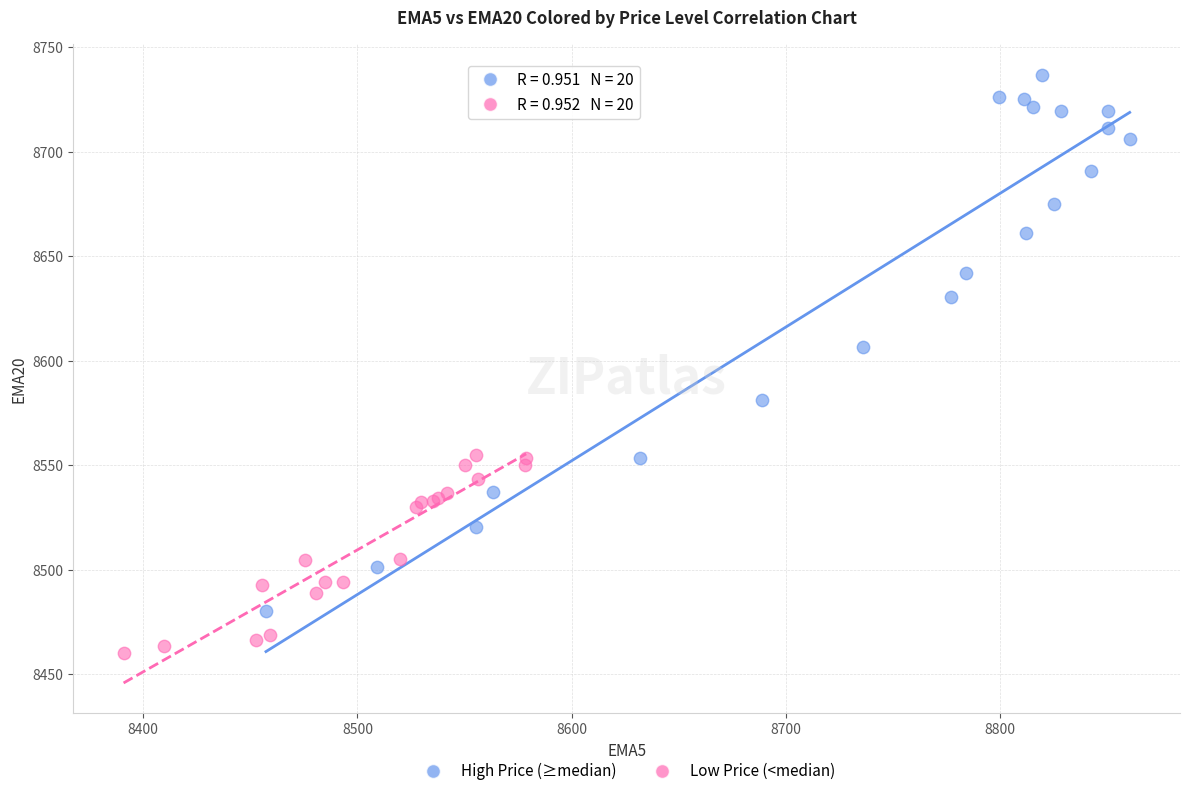

Which series has the widest spread of Y values?

High Price (≥median)